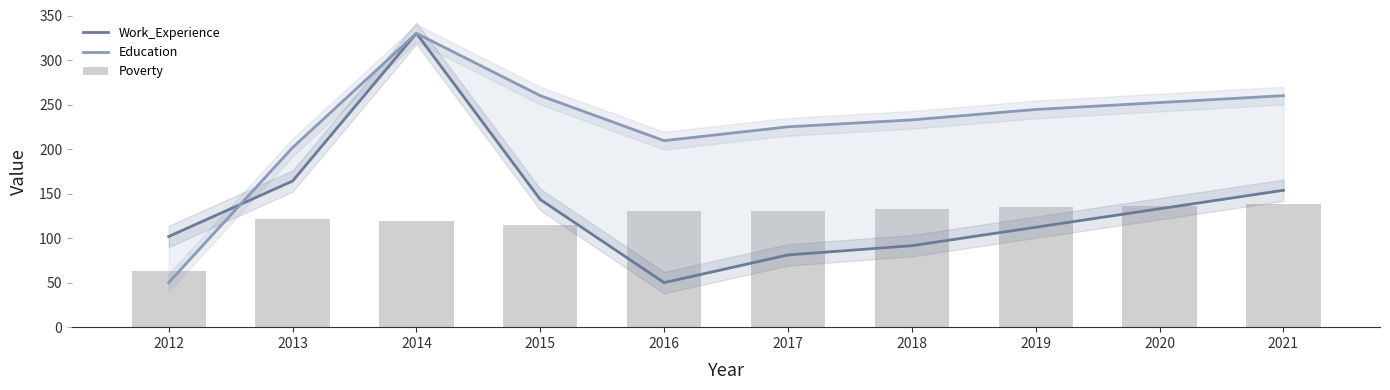

The Education series shows 330.6 at 2019. True or false?

False